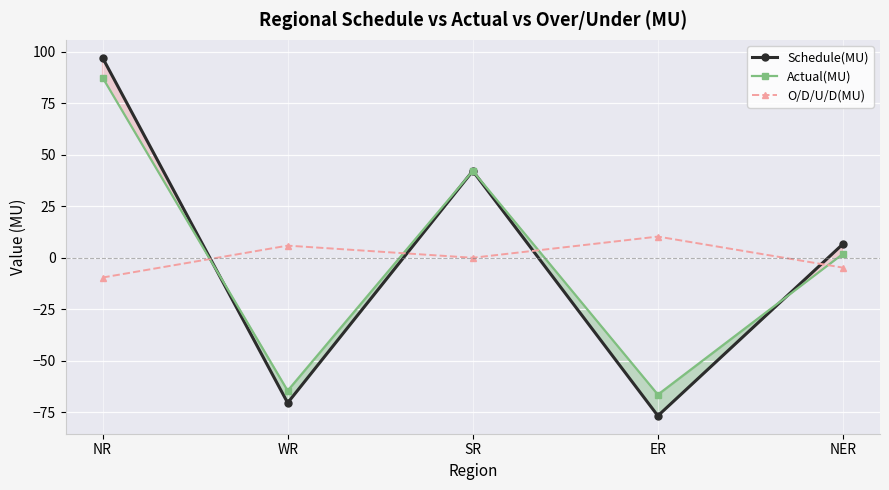

What is the greatest value displayed?

97.2